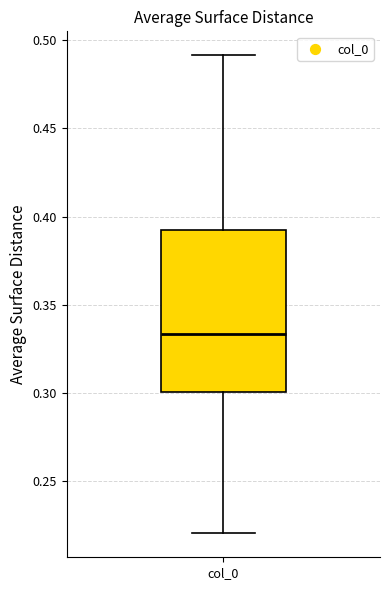

Transcribe this box plot: give where the median line is, the range the box spans, and where the two whiskers end, as read against the y-axis. The values are not printed on the chart, so give them approximately, as read against the axis.

median 0.335, box 0.300 to 0.390, whiskers 0.220 to 0.490